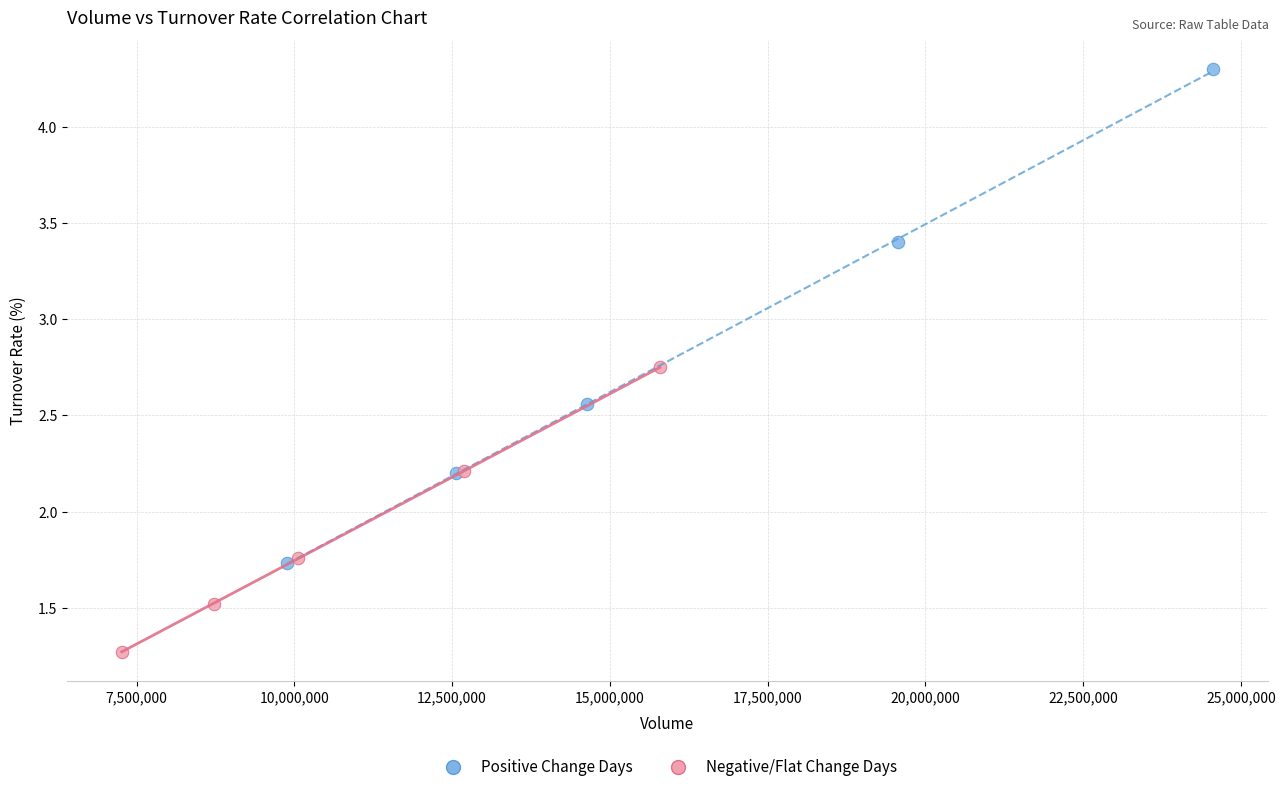

Which series has the widest spread of Y values?

Positive Change Days